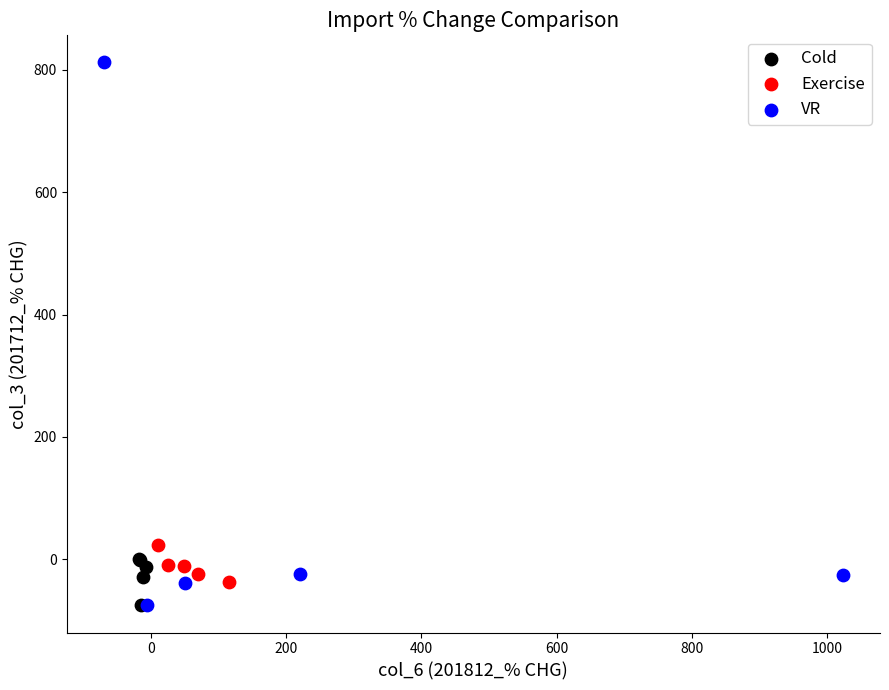

What are all the series names shown in the legend?

Cold, Exercise, VR